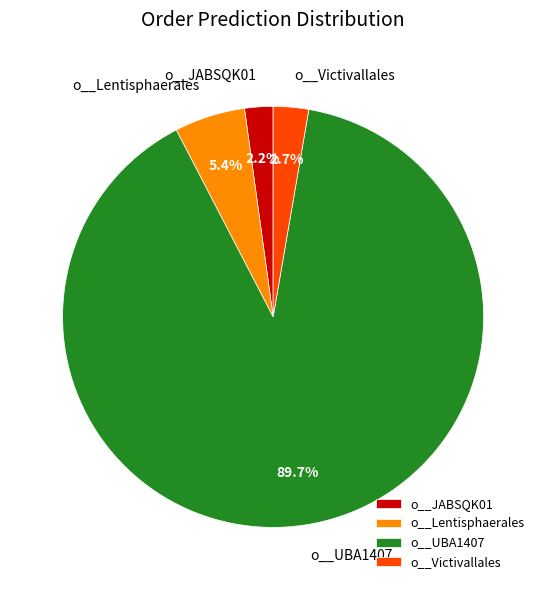

Which category accounts for the majority?

o__UBA1407